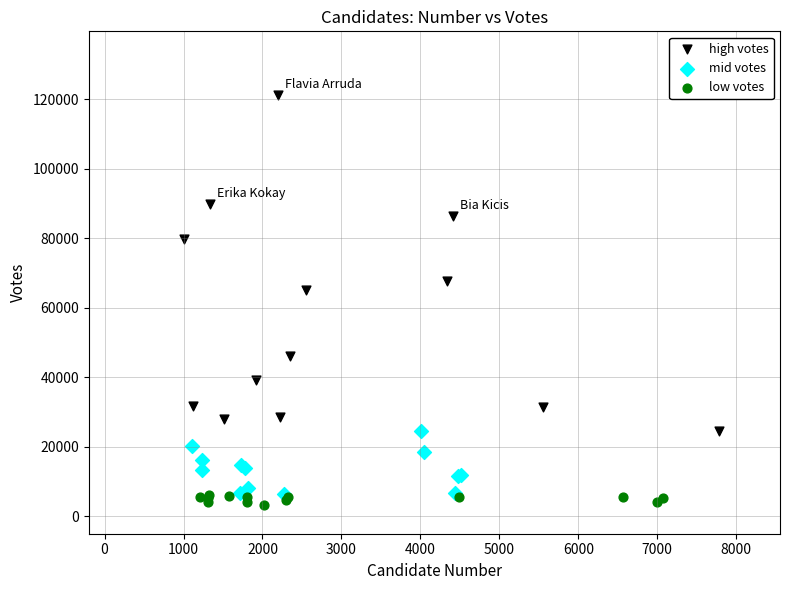

Which series has the widest spread of Y values?

high votes